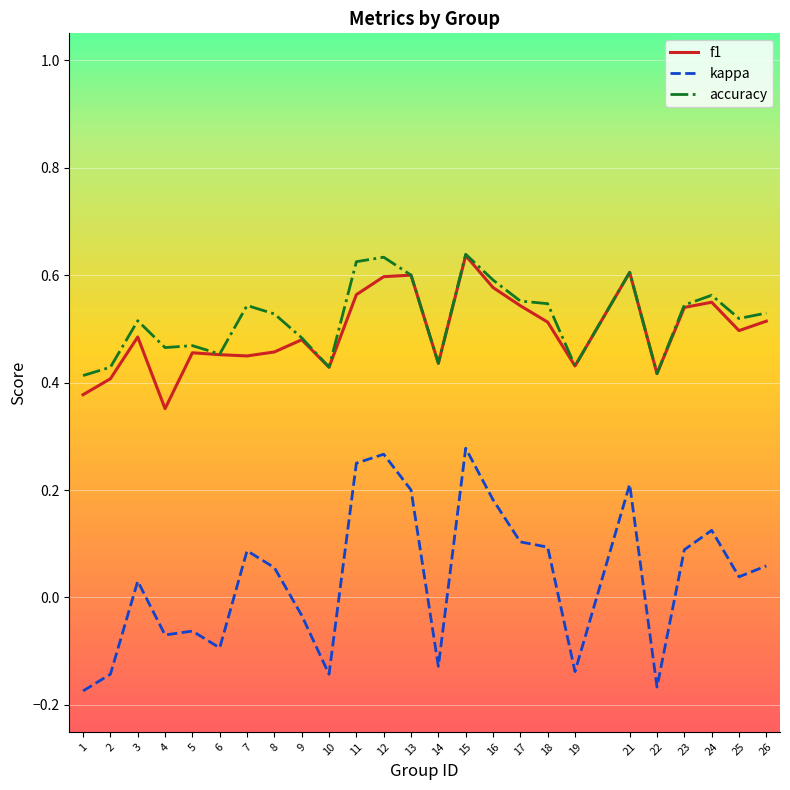

Which series has the widest spread of values?

kappa